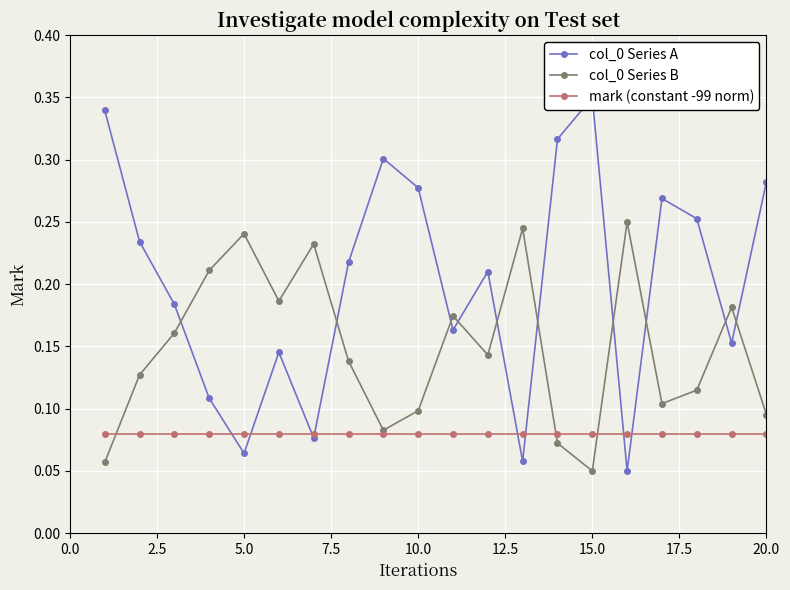

How many interior local valleys does the col_0 Series B series have?

5